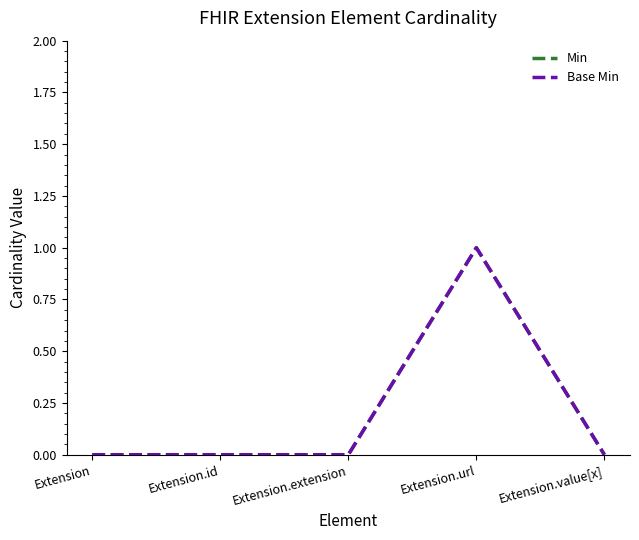

Does the chart have visible grid lines?

No